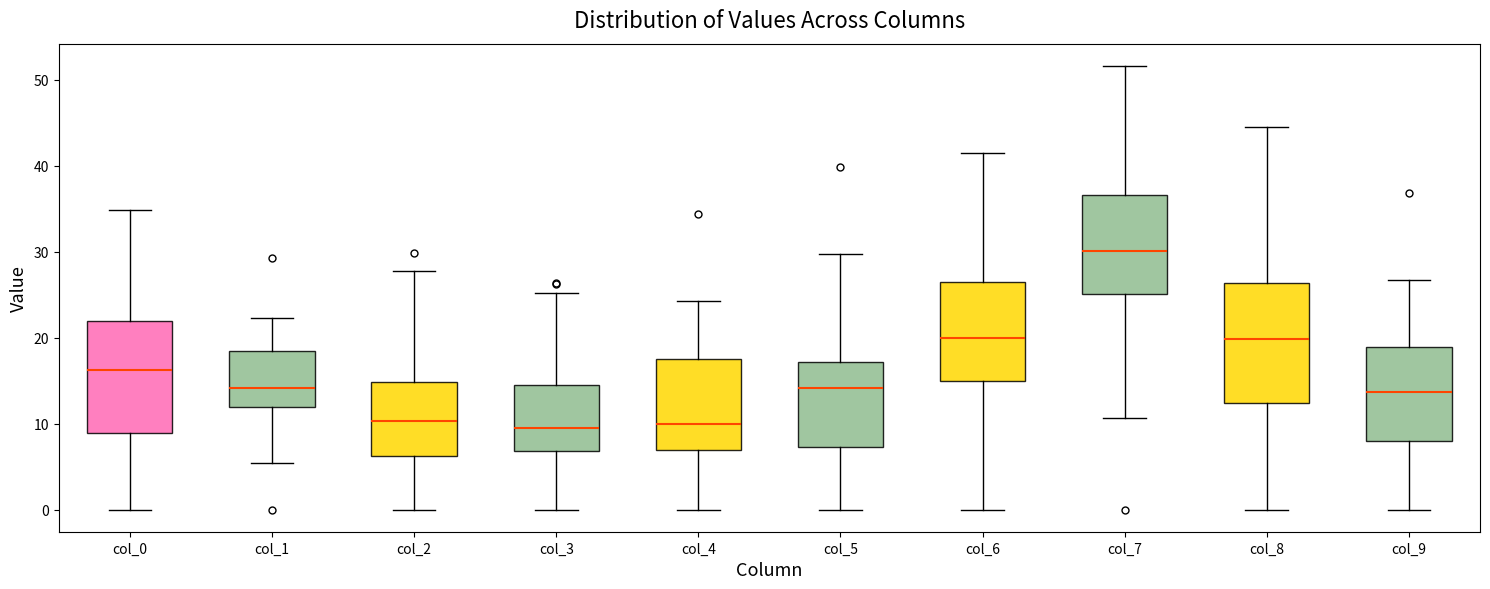

Reading left to right, transcribe this box plot: for each box, give where its median line is, the range the box spans, and where its two whiskers end, as read against the y-axis. The values are not printed on the chart, so give them approximately, as read against the axis.

col_0: median 16, box 9 to 22, whiskers 0 to 35
col_1: median 14, box 12 to 18, whiskers 5 to 22
col_2: median 10, box 6 to 15, whiskers 0 to 28
col_3: median 9, box 7 to 15, whiskers 0 to 25
col_4: median 10, box 7 to 18, whiskers 0 to 24
col_5: median 14, box 7 to 17, whiskers 0 to 30
col_6: median 20, box 15 to 26, whiskers 0 to 41
col_7: median 30, box 25 to 37, whiskers 11 to 52
col_8: median 20, box 12 to 26, whiskers 0 to 44
col_9: median 14, box 8 to 19, whiskers 0 to 27